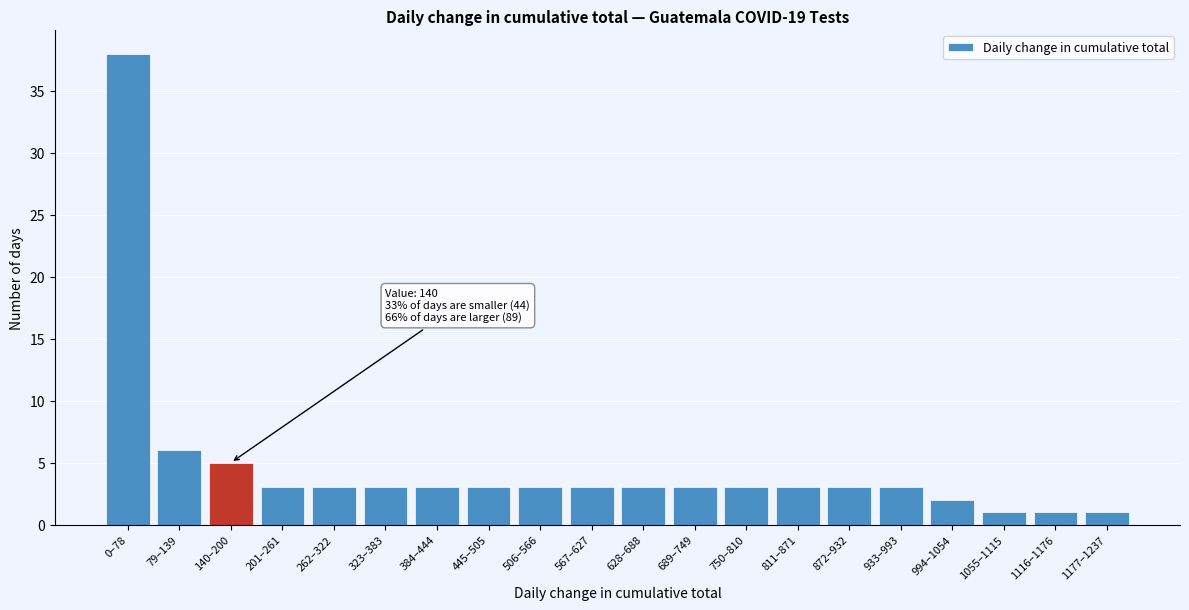

Reading right to left, transcribe all the data shown in this chart.

1177–1237=1	1116–1176=1	1055–1115=1	994–1054=2	933–993=3	872–932=3	811–871=3	750–810=3	689–749=3	628–688=3	567–627=3	506–566=3	445–505=3	384–444=3	323–383=3	262–322=3	201–261=3	140–200=5	79–139=6	0–78=38